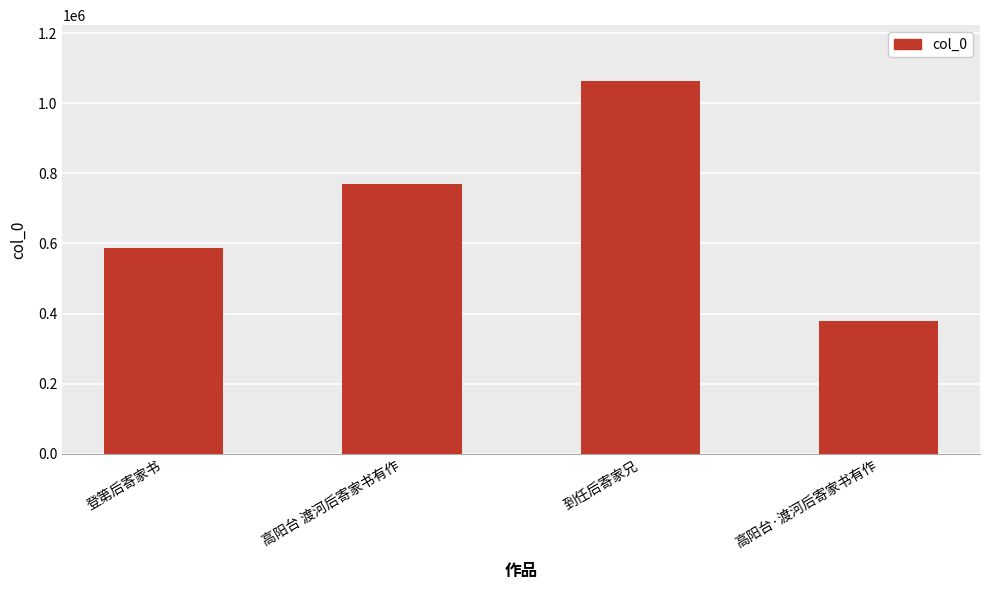

At which category does the chart reach its minimum across all series?

高阳台·渡河后寄家书有作